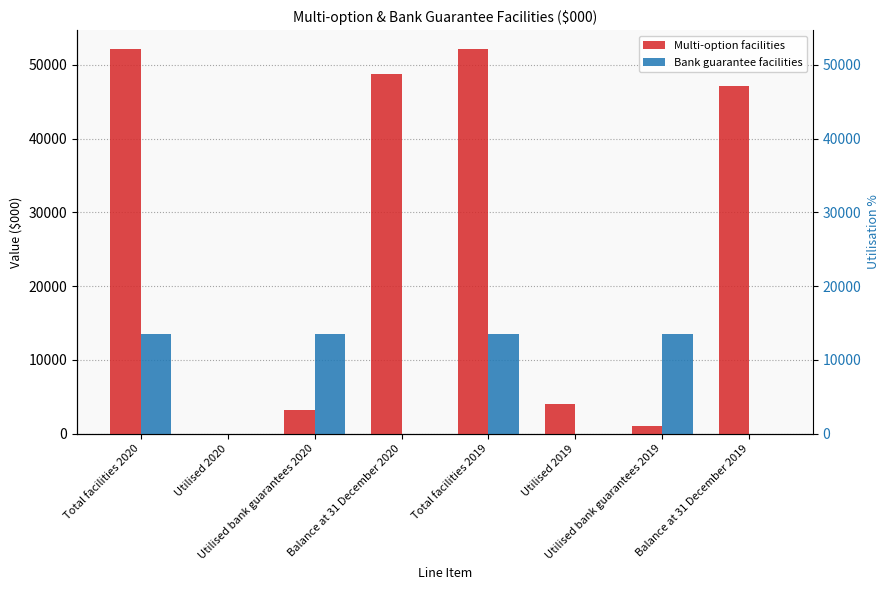

Reading left to right, extract all data points from this chart.

Multi-option facilities: 52100	0	3273	48827	52100	4000	1023	47077
Bank guarantee facilities: 13500	0	13500	0	13500	0	13500	0